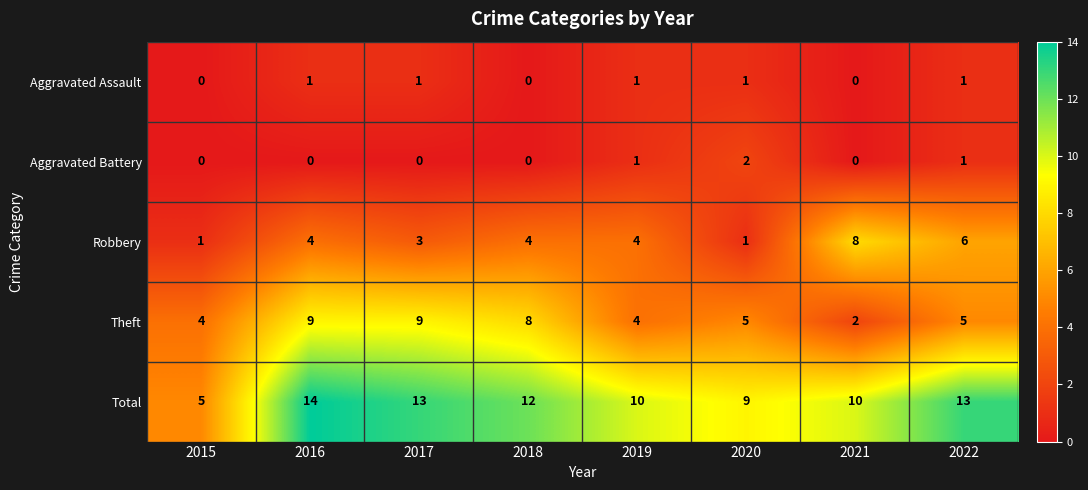

How many series are shown in this chart?

5